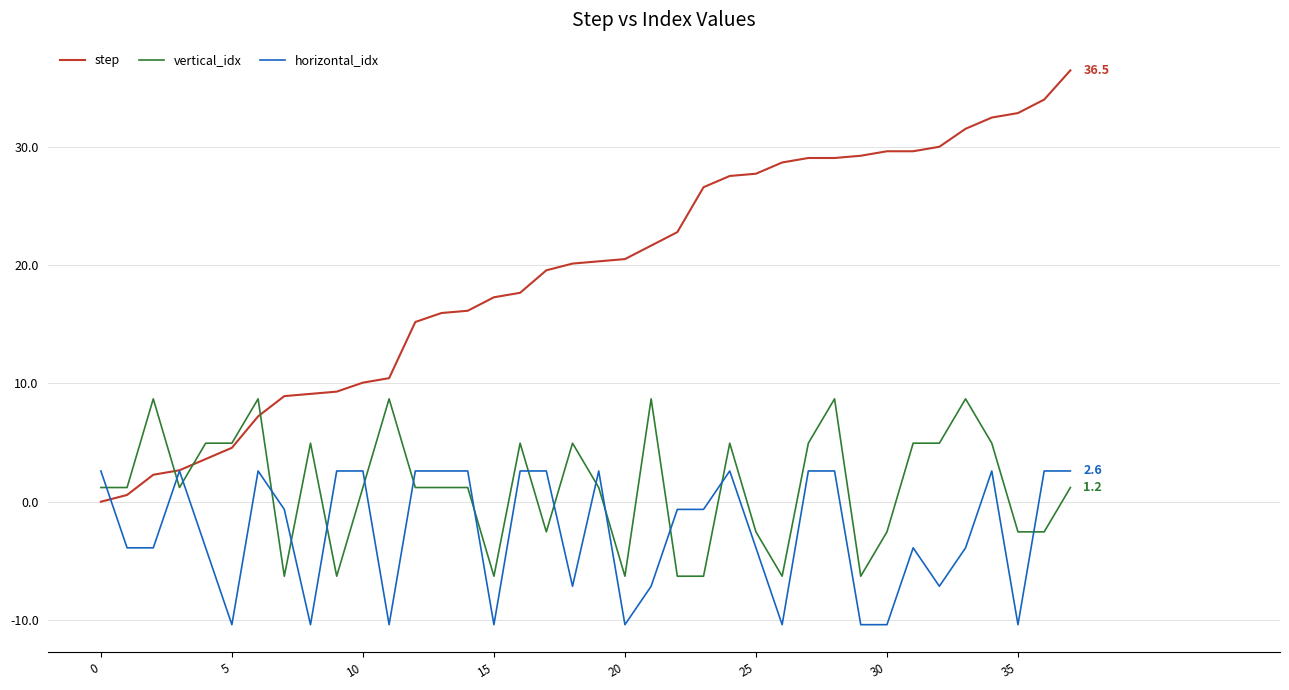

How many distinct data groups are displayed?

3